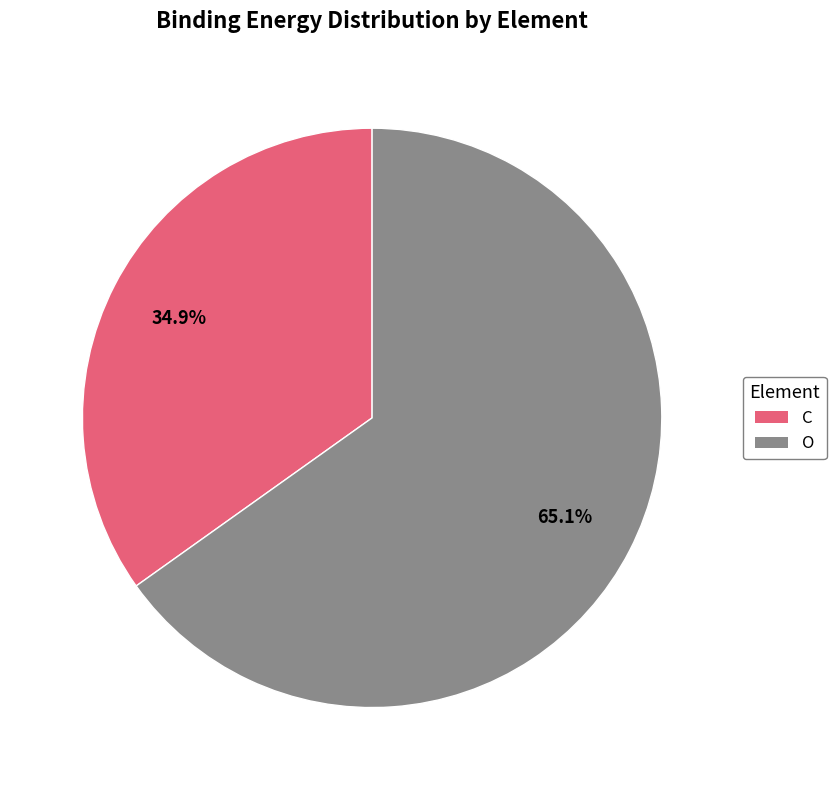

Which has a higher value, O or C?

O